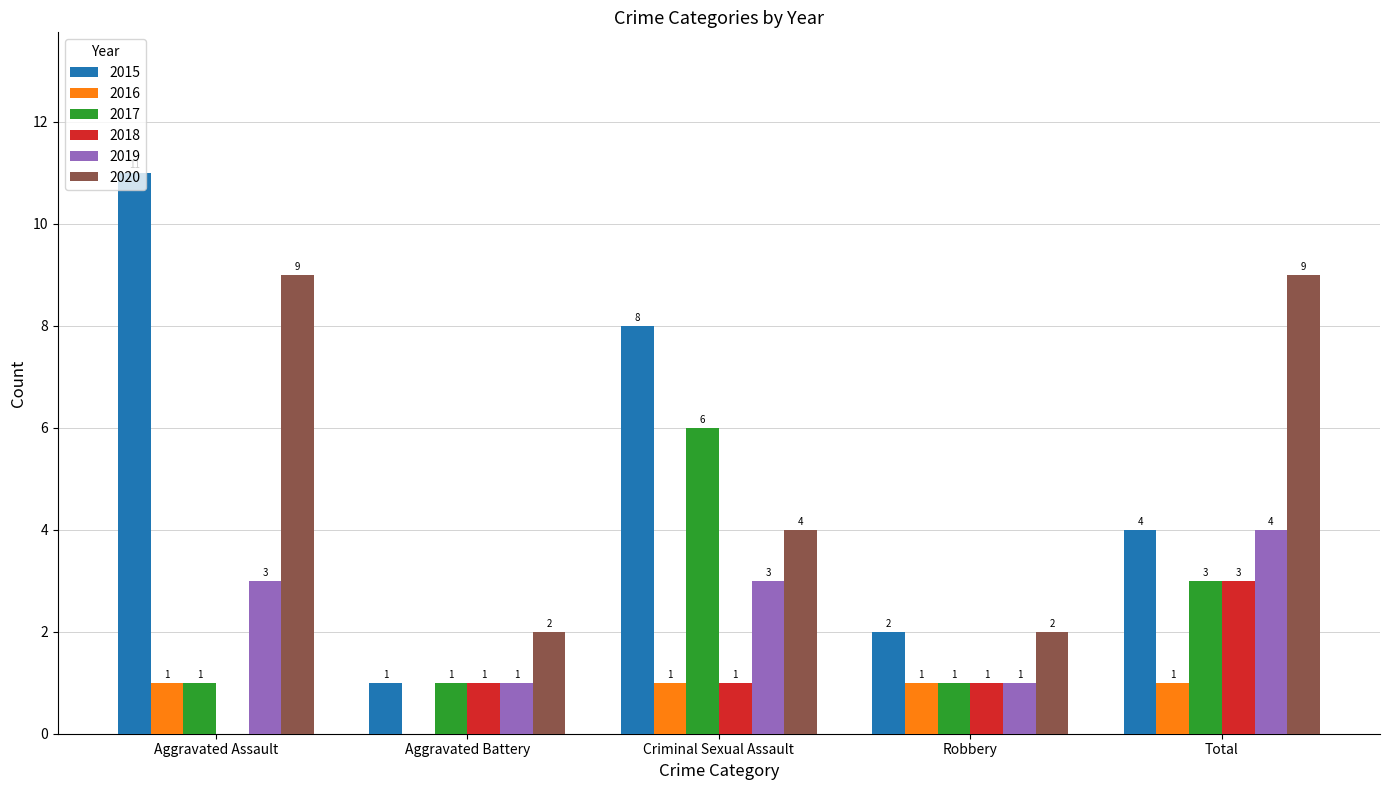

How many positive values does the 2016 series have?

4